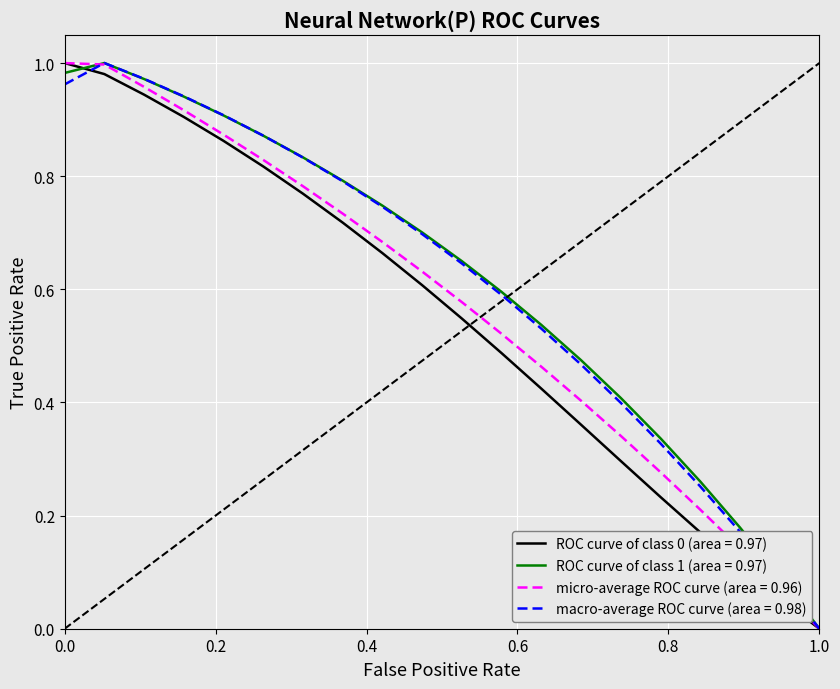

Does the chart display data point markers on the line(s)?

No